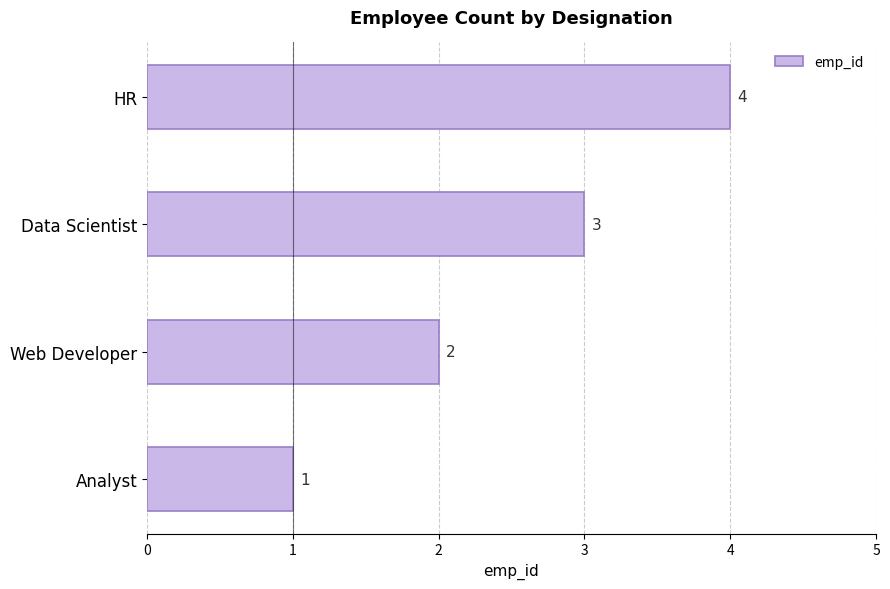

What is the smallest value displayed?

1